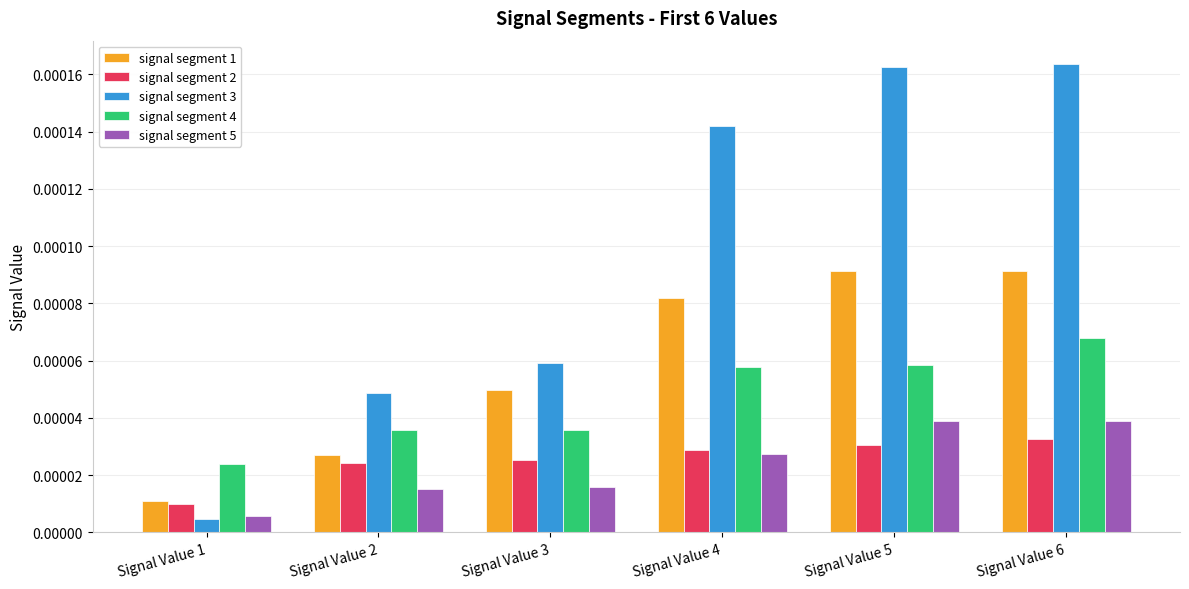

How many series are shown in this chart?

5